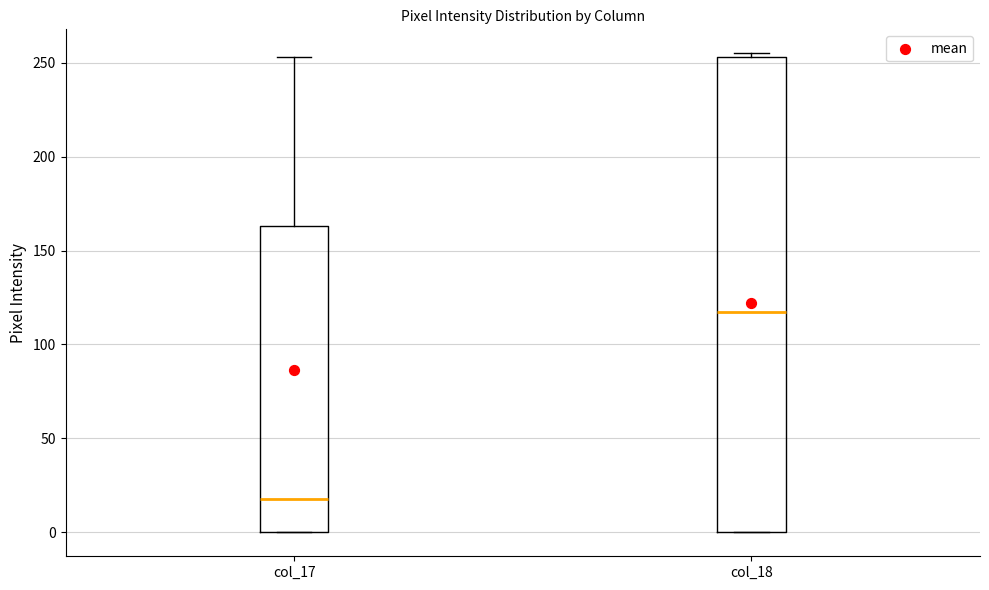

Reading left to right, read every box against the y-axis: the position of its median line, the range the box covers, and the ends of its whiskers. The values are not printed on the chart, so give them approximately, as read against the axis.

col_17: median 20, box 0 to 165, whiskers 0 to 255
col_18: median 120, box 0 to 255, whiskers 0 to 255 (just above the box's upper edge)